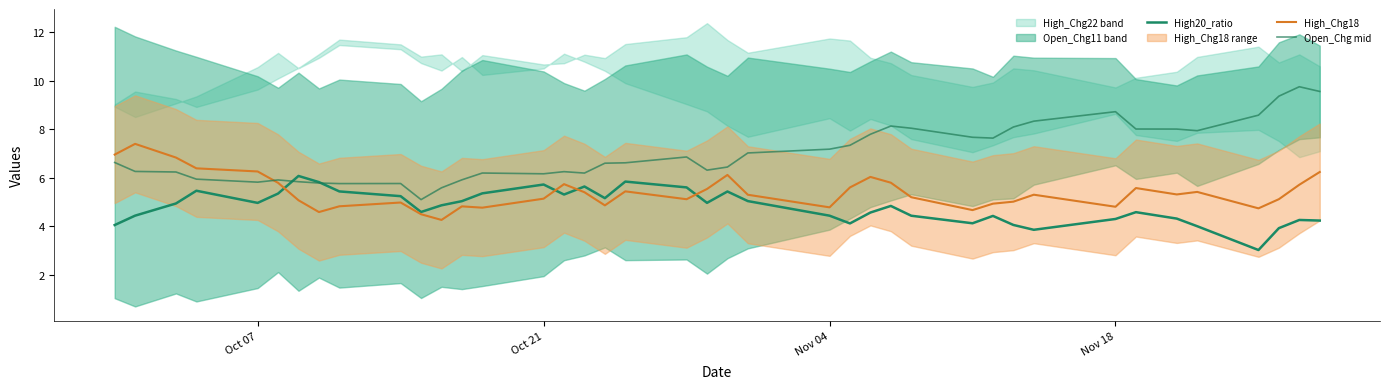

True or false: High_Chg18 has a value of 2.0 at 38.

False